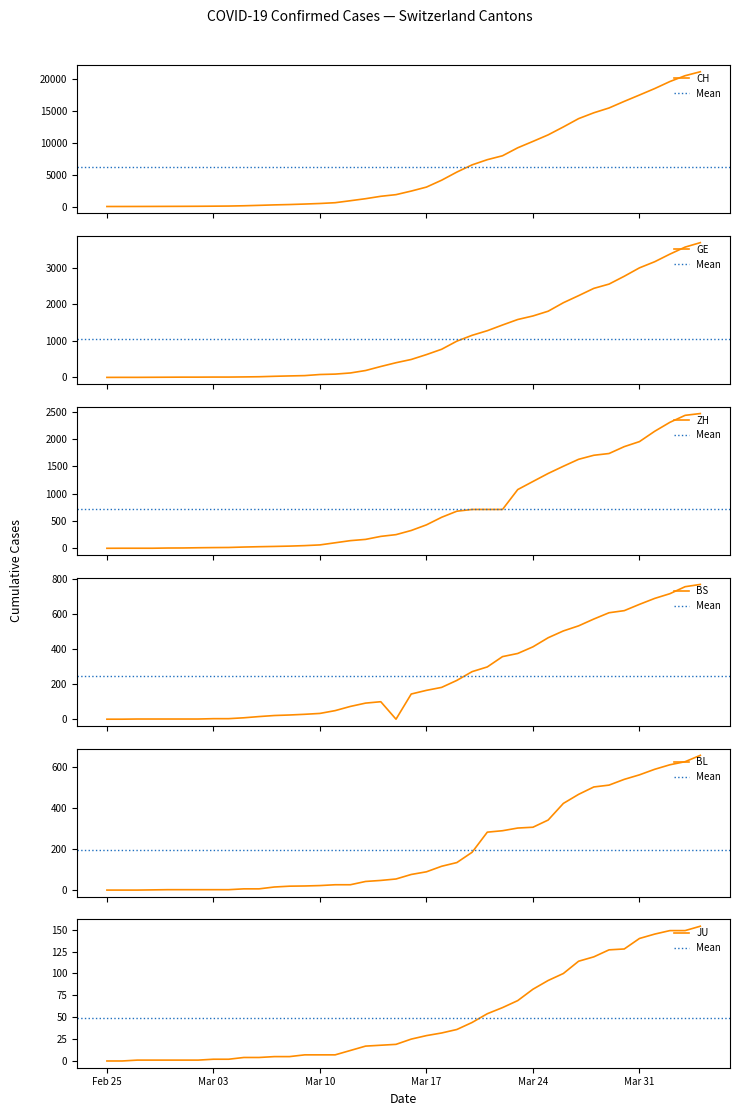

What is the maximum value for CH?

21085